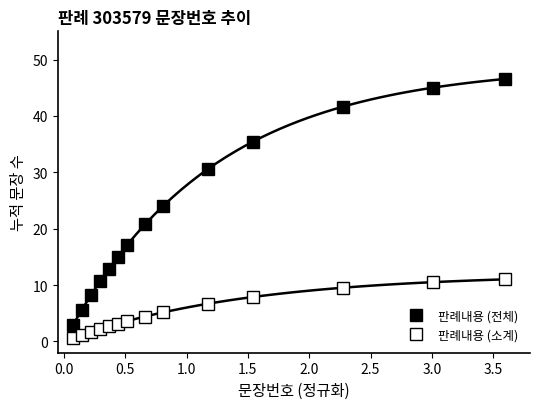

How many data points in 판례내용 (전체) are less than 20?

7